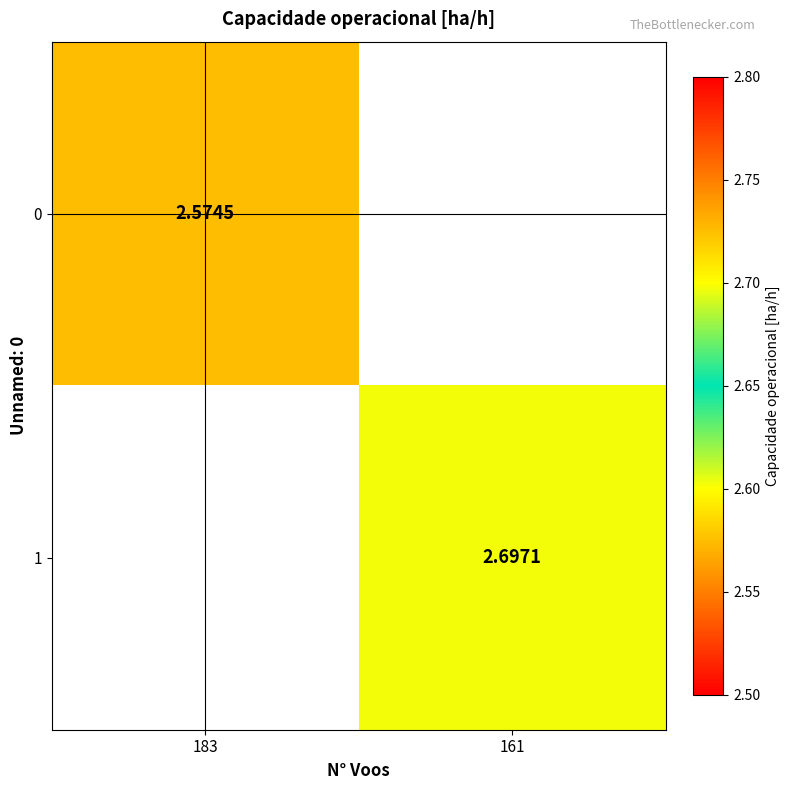

What is the lowest value of the 0 series?

2.6